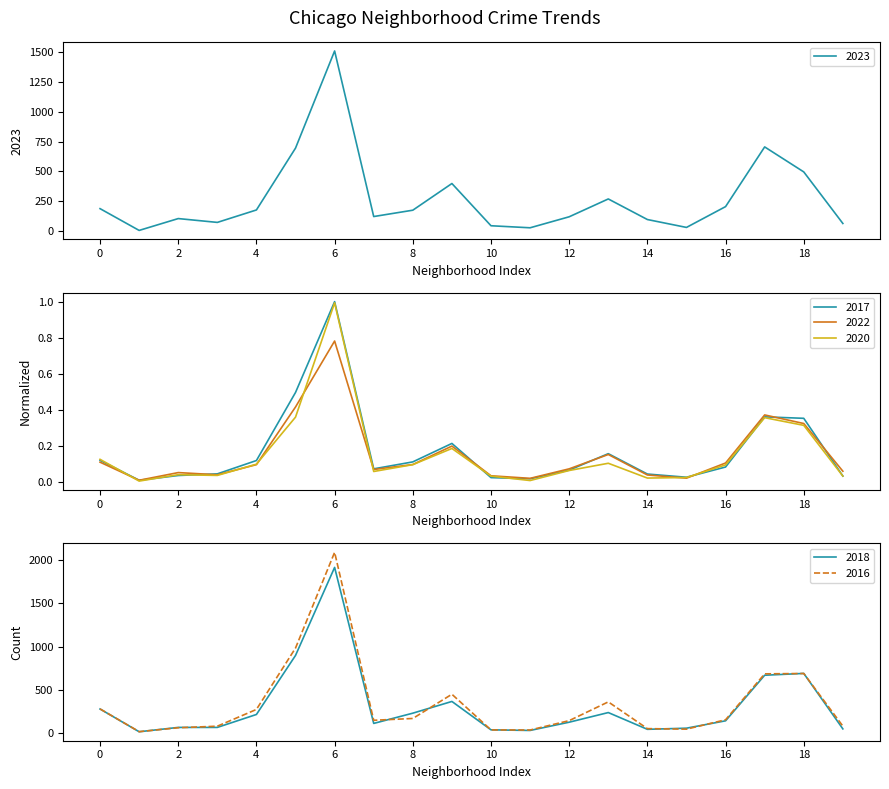

What is the maximum value for 2020?

1.0